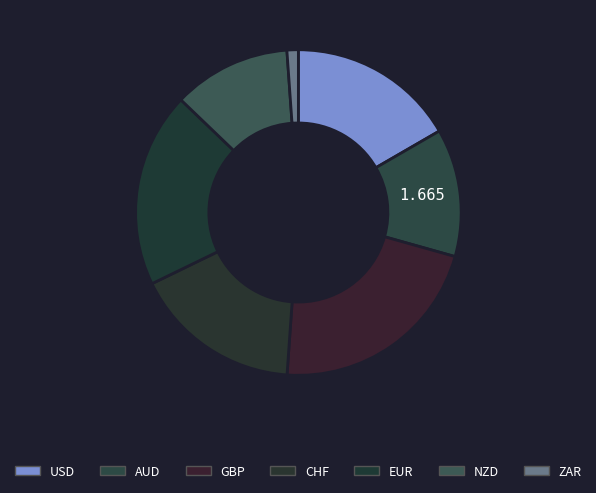

Count the number of slices in the pie.

7